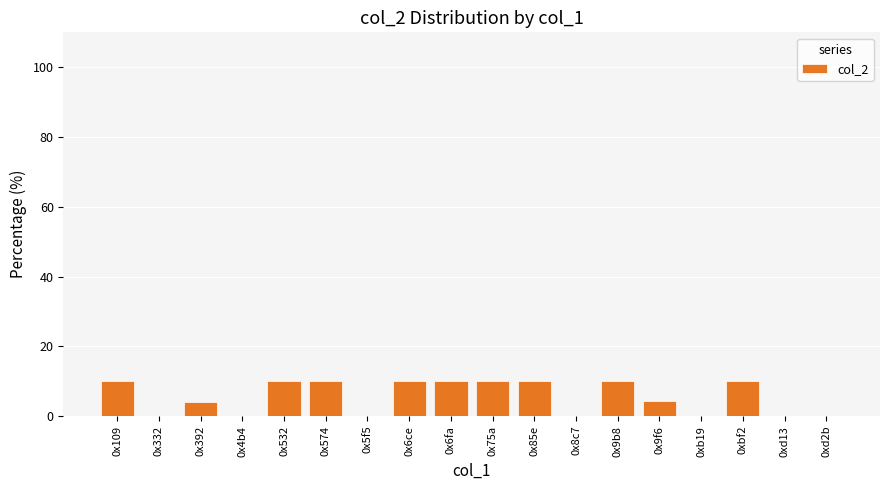

What is the change in value from 0x392 to 0x532?

+6.3